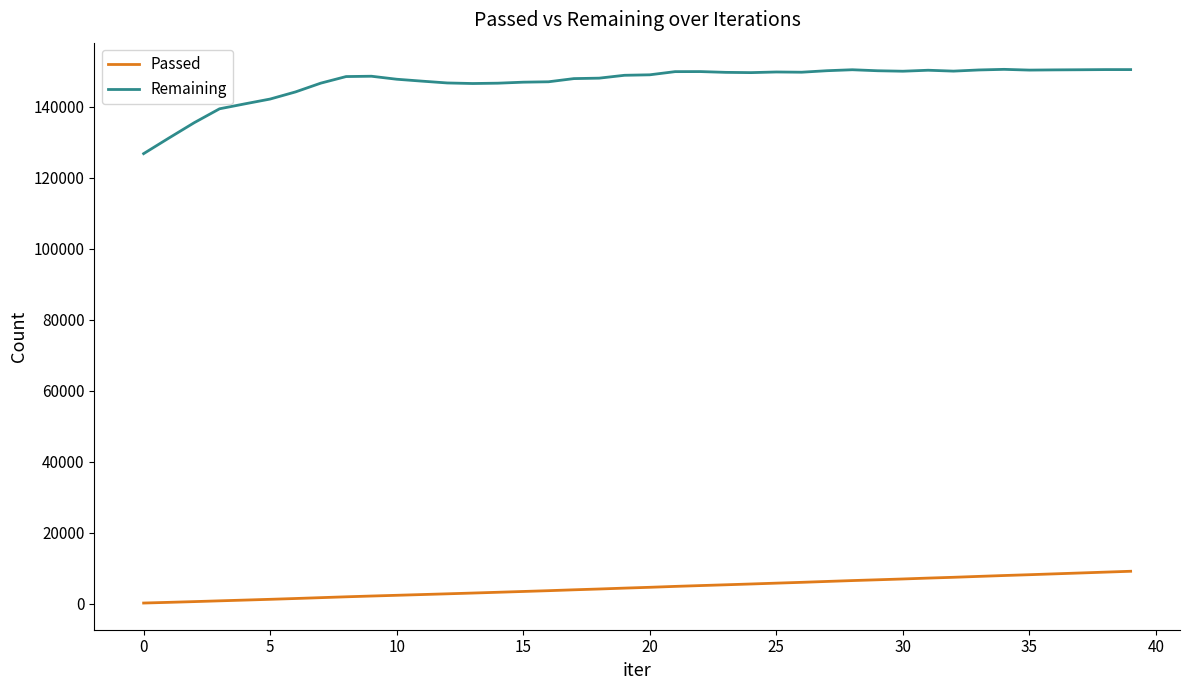

Rank the series by their maximum value, from highest to lowest.

Remaining, Passed